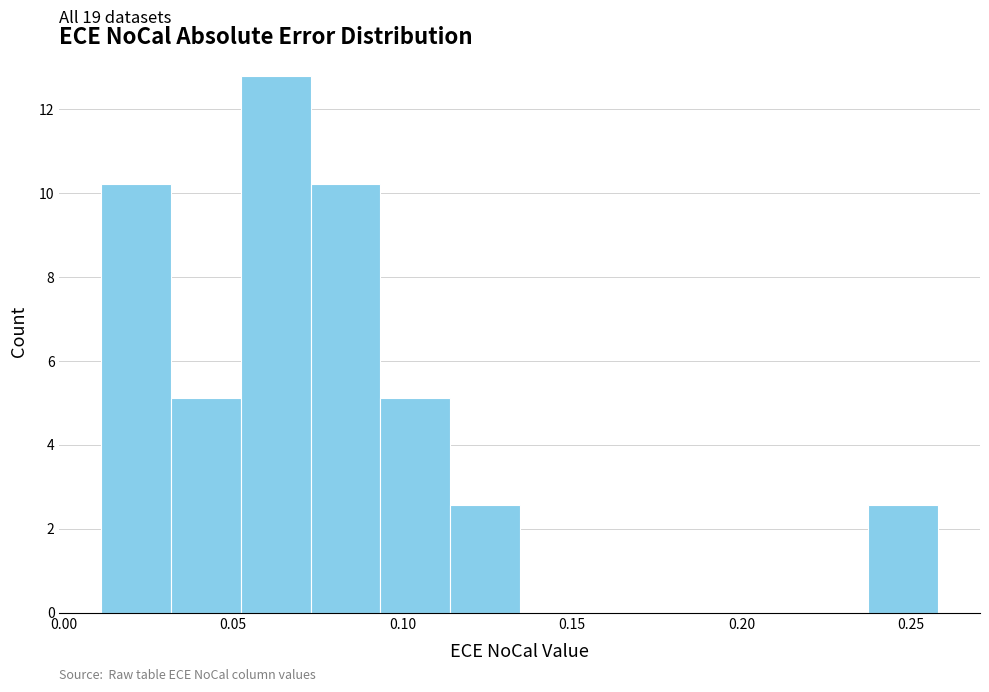

Which range on the x-axis has the tallest bar?

0.050 to 0.075